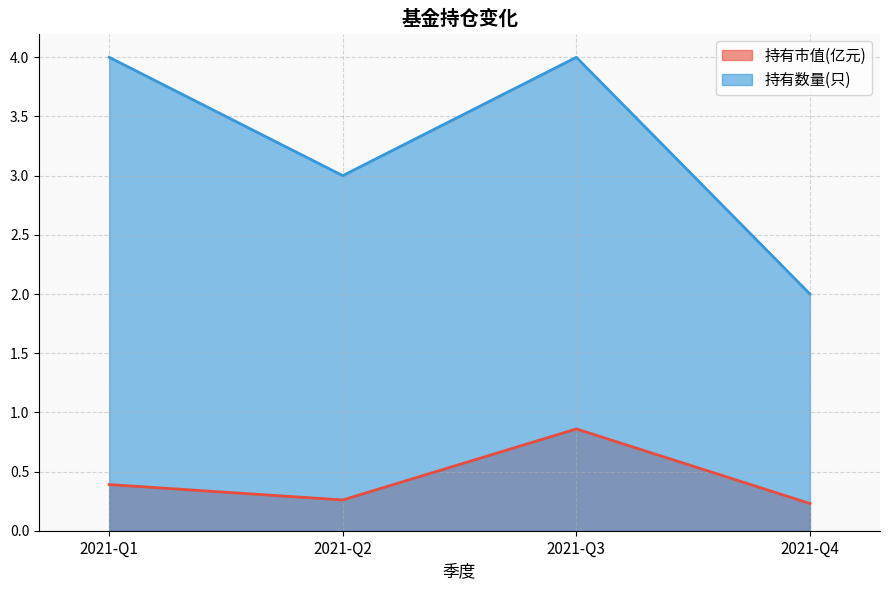

Reading left to right, extract all data points from this chart.

持有市值(亿元): 0.4	0.3	0.9	0.2
持有数量(只): 4.0	3.0	4.0	2.0